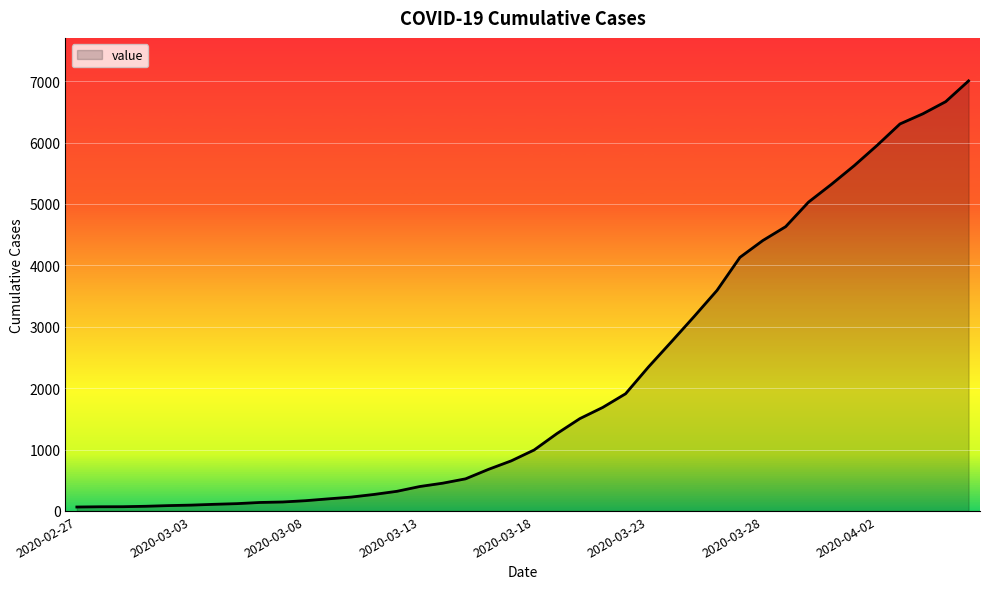

What is the maximum value shown in the chart?

7004